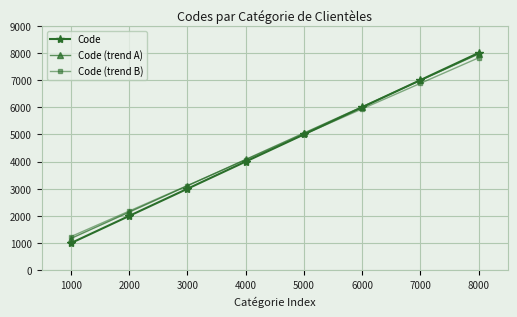

At which category does the chart reach its minimum across all series?

1000